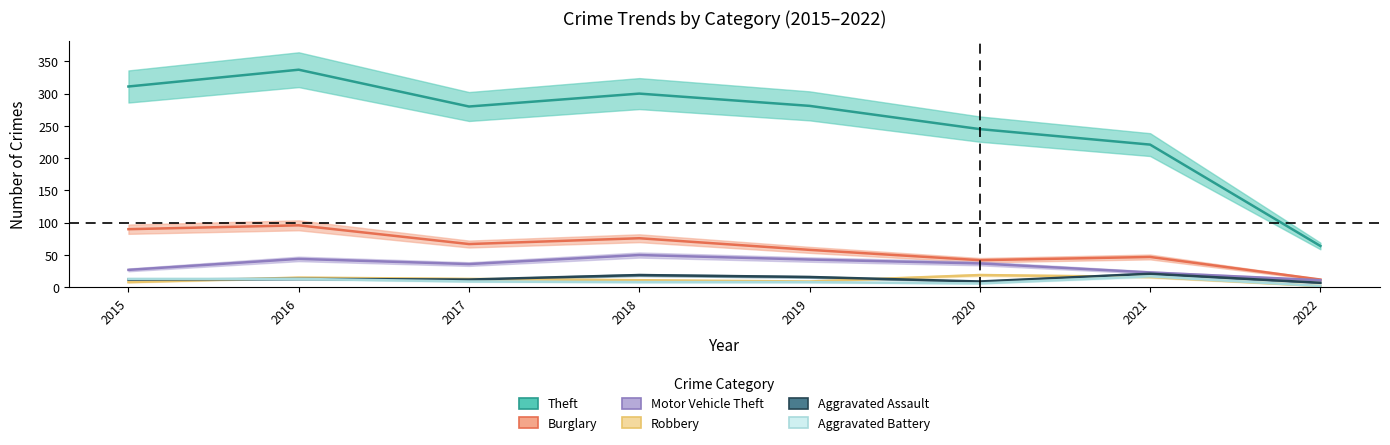

At 2019, list the series in order from largest to smallest.

Theft, Burglary, Motor Vehicle Theft, Aggravated Assault, Robbery, Aggravated Battery